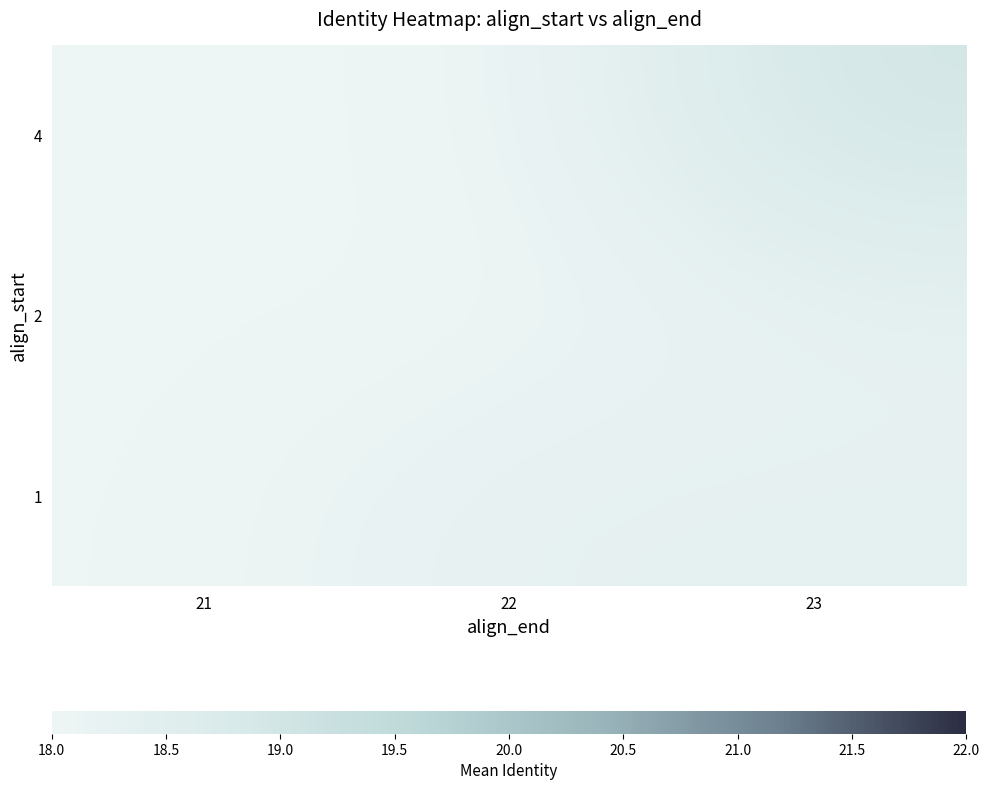

List the series in order of their overall mean, lowest first.

2, 1, 4